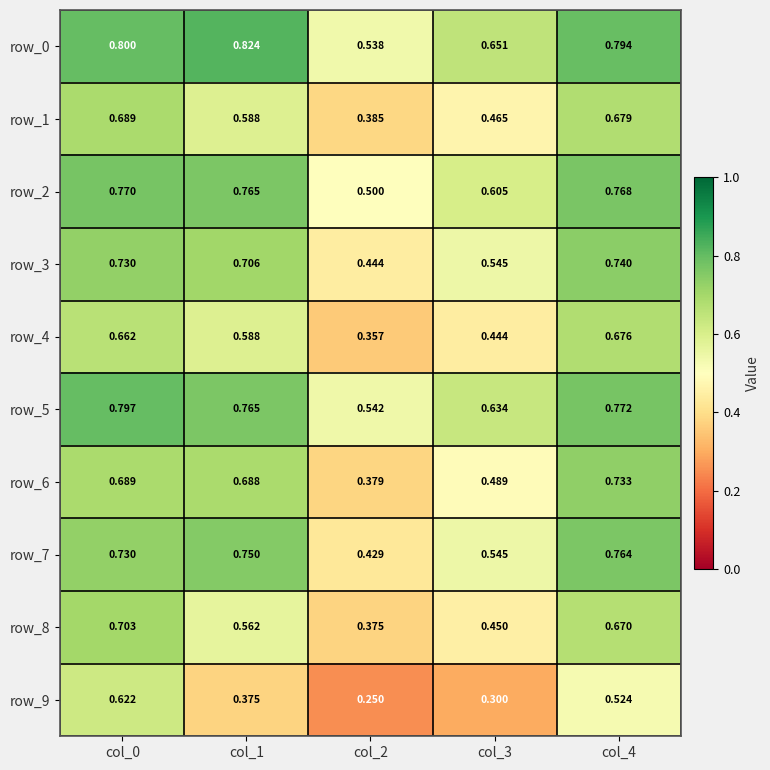

How many distinct data groups are displayed?

10